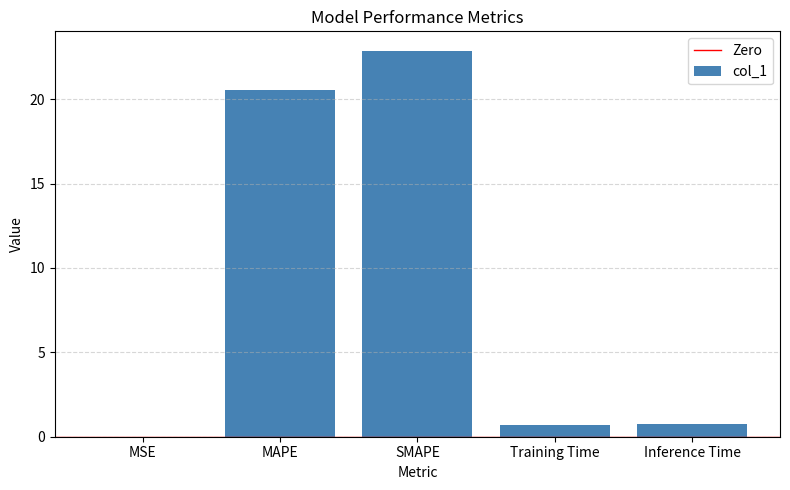

The value at MAPE is 20.5. True or false?

True